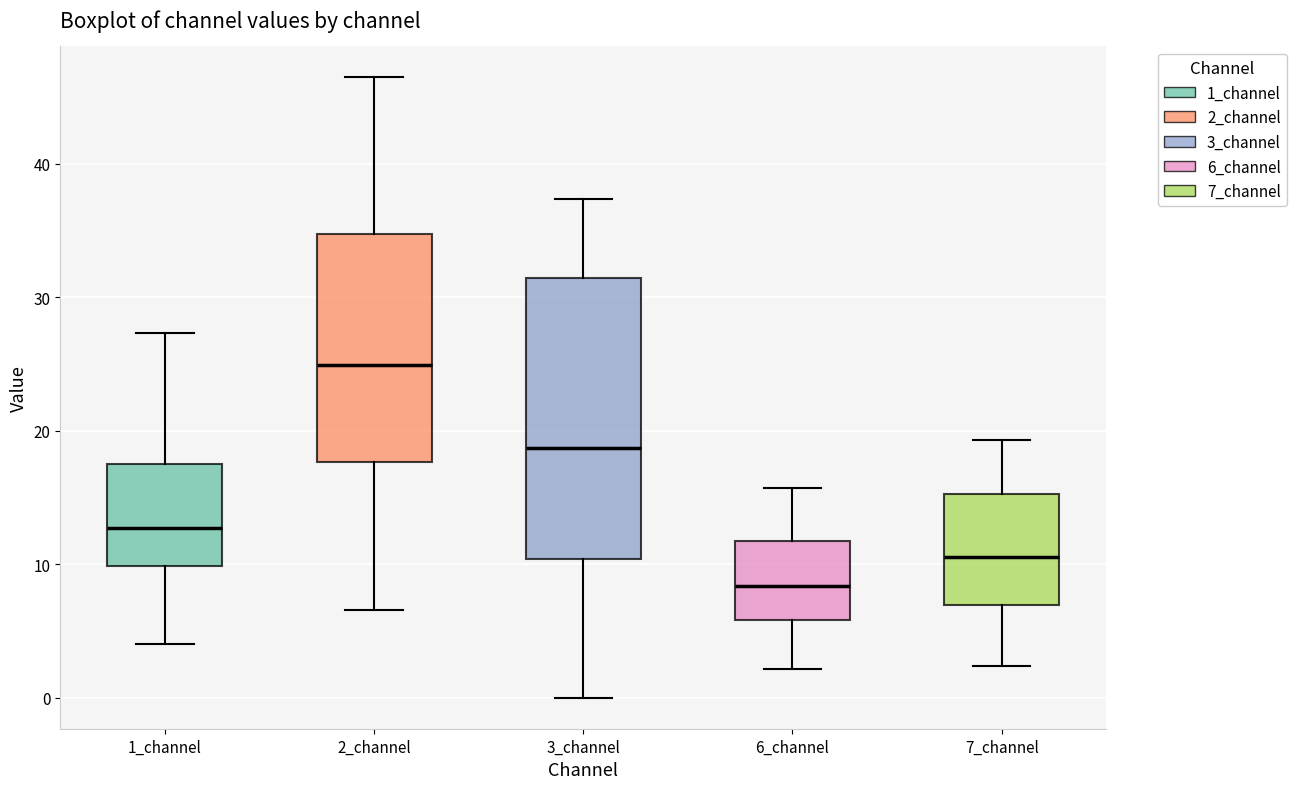

Comparing the boxes themselves (not the whiskers), which one is the tallest?

3_channel